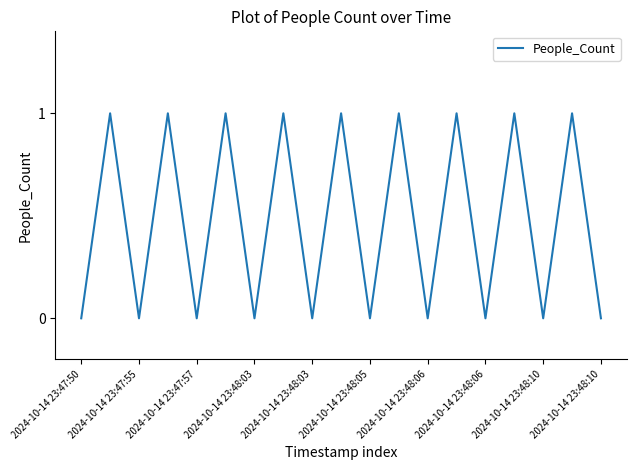

How many lines are shown in the chart?

1